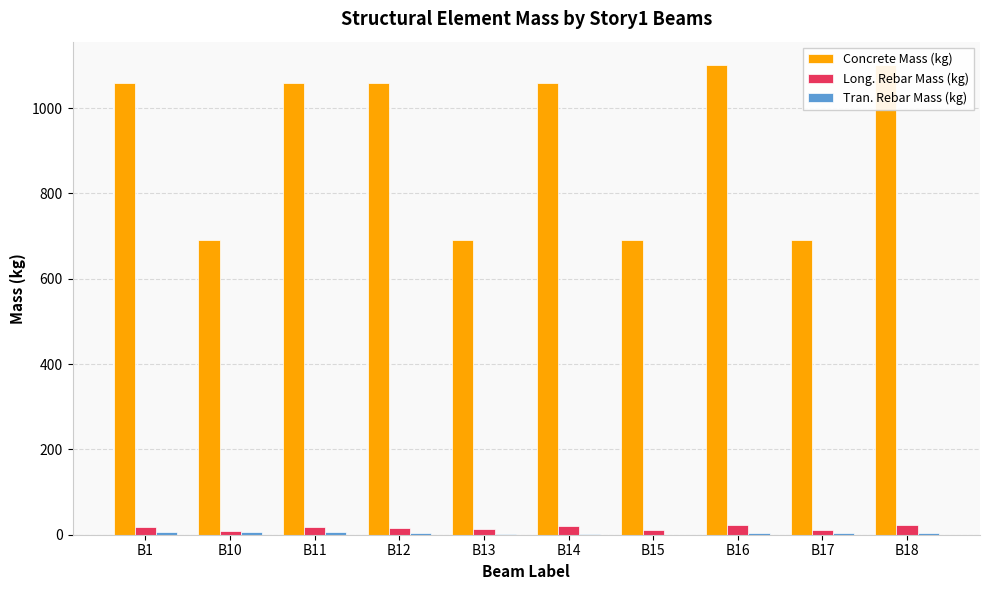

The Tran. Rebar Mass (kg) series shows 4.6 at B13. True or false?

False